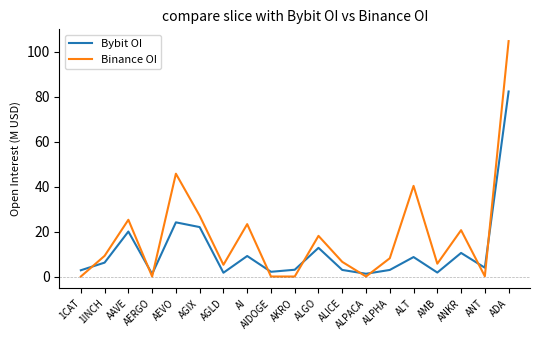

List the series in order of their overall mean, lowest first.

Bybit OI, Binance OI